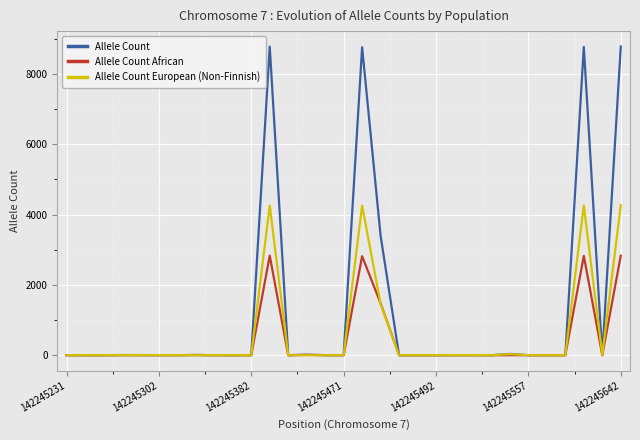

How many lines are shown in the chart?

3